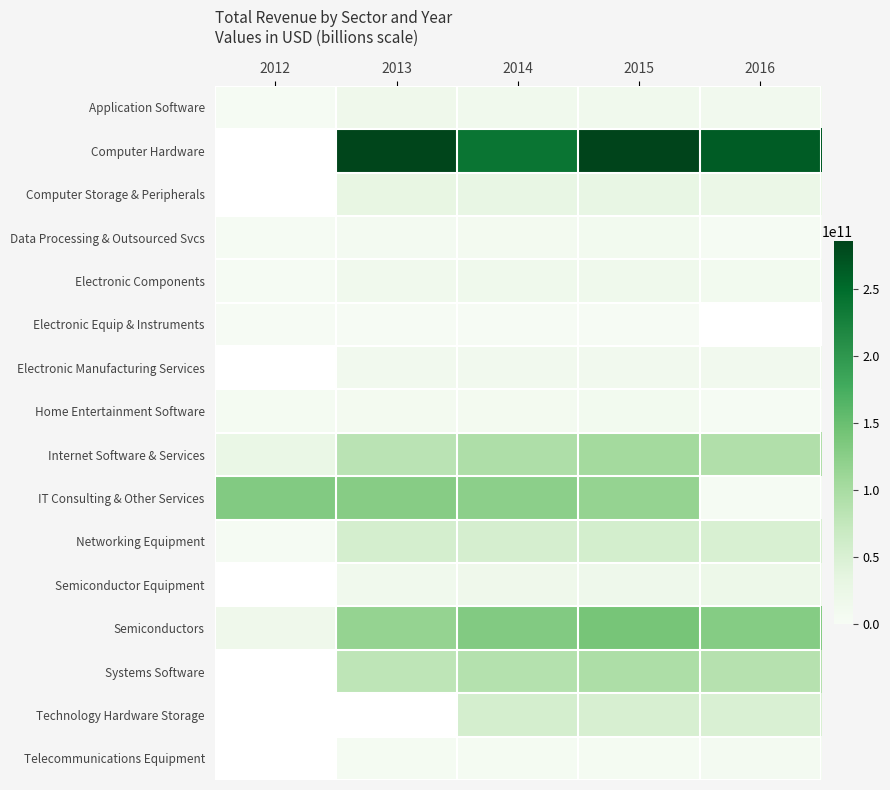

How many distinct data groups are displayed?

16